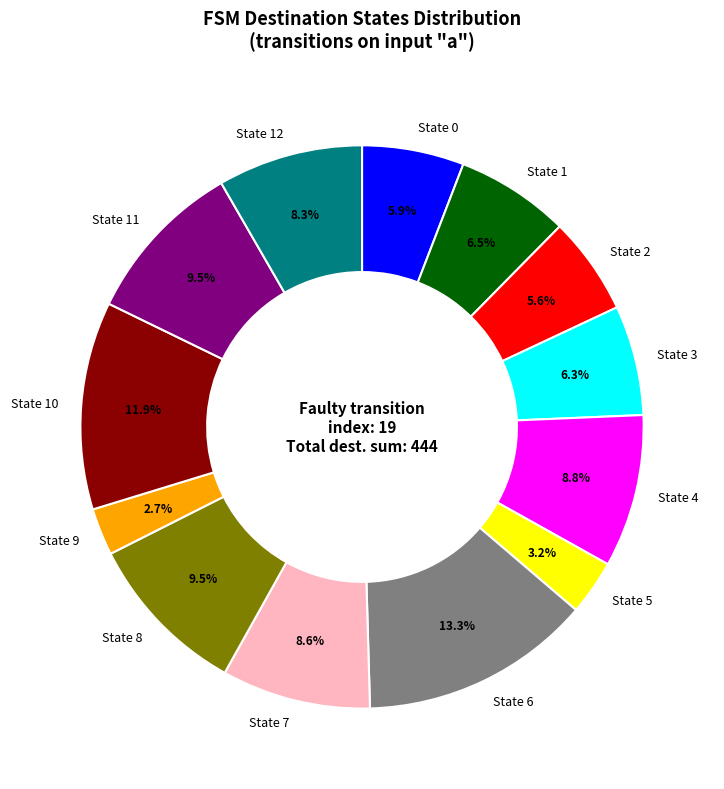

Which slice is the largest?

State 6